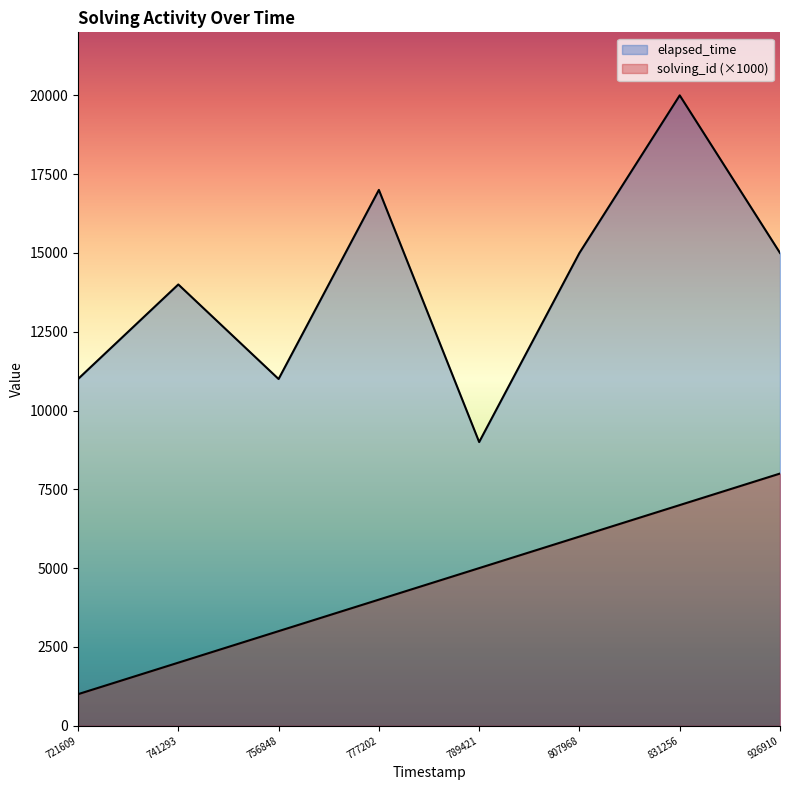

How many data points in solving_id are above 5000?

3